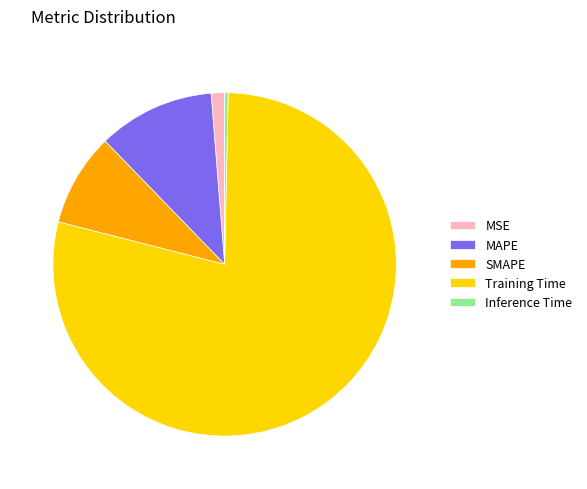

Which category has the biggest portion of the pie?

Training Time